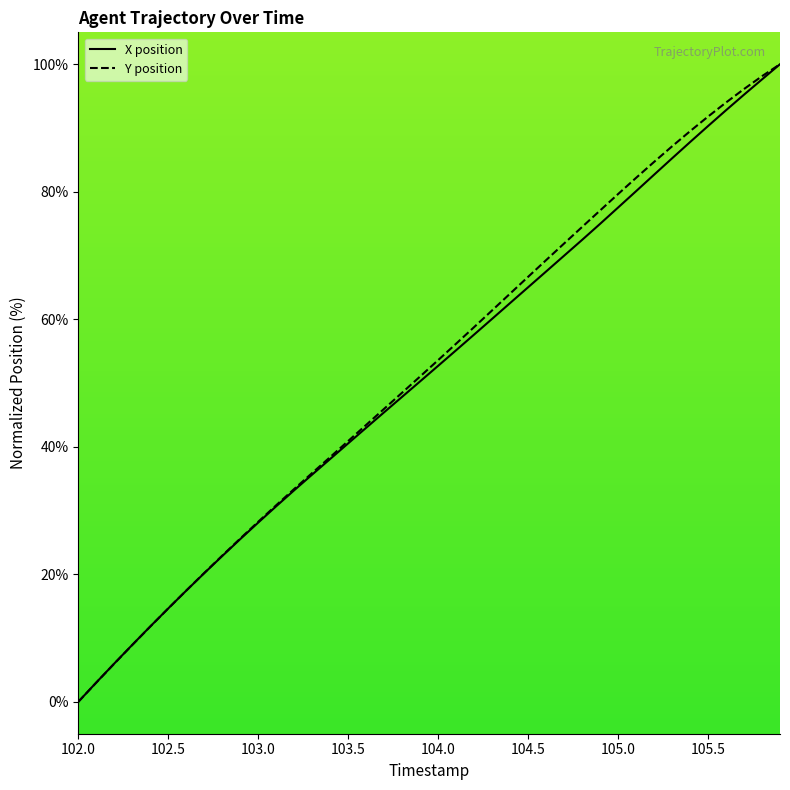

True or false: X has a value of 65.9 at 103.8.

False